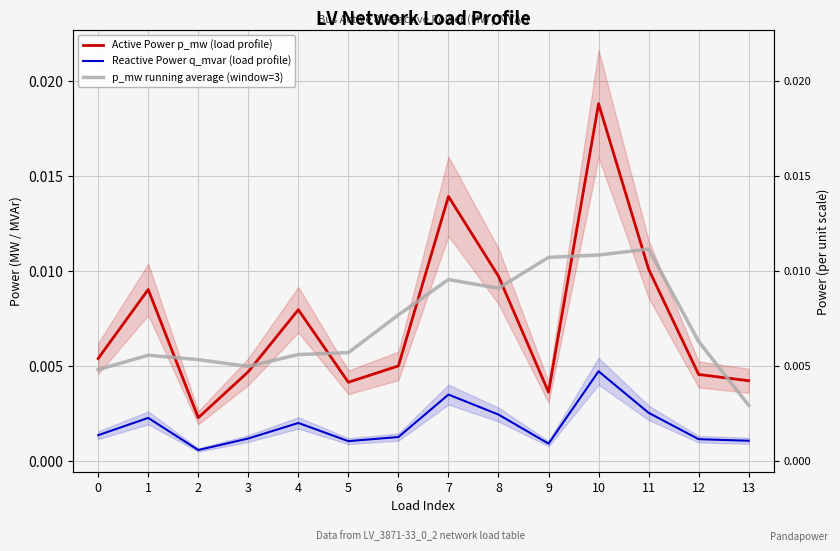

True or false: Reactive Power q_mvar (profile) and p_mw running average (window=3) cross at least once.

False